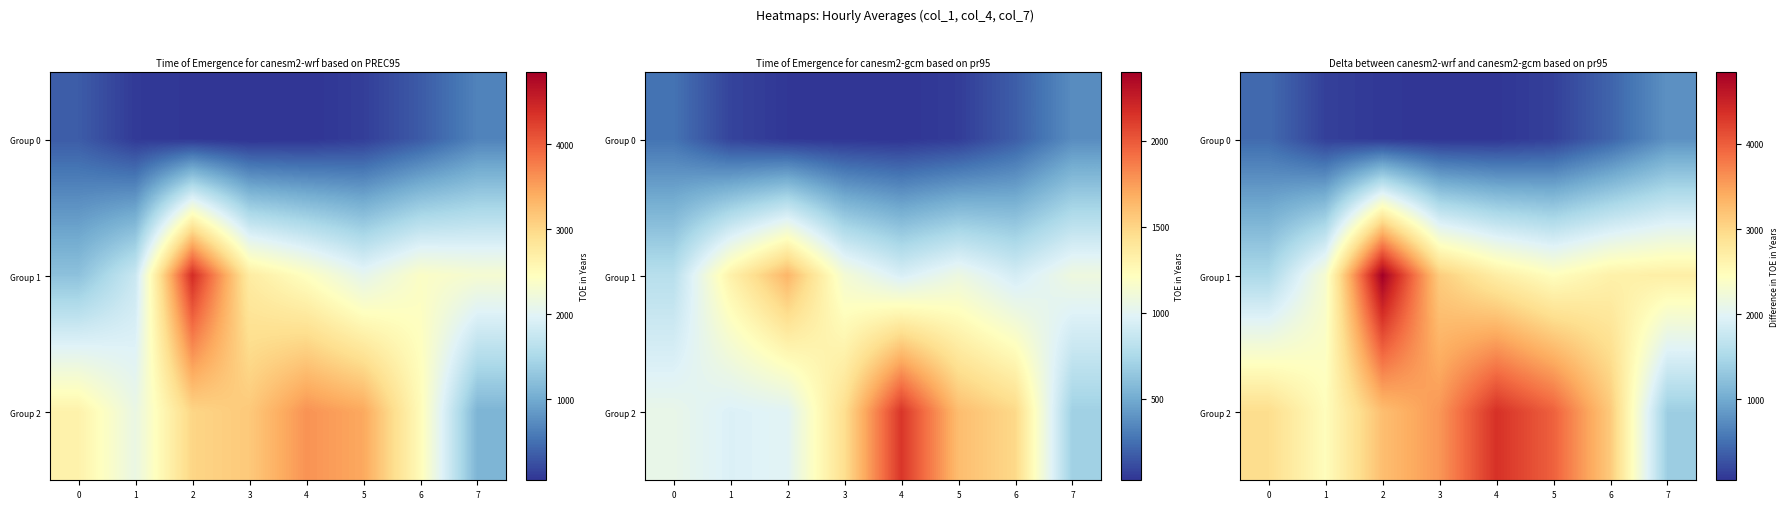

What is the spread (max minus min) of values at 3?

3524.6